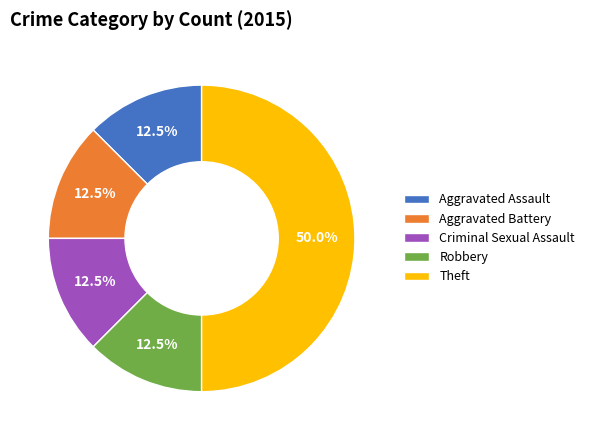

Count the number of slices in the pie.

5